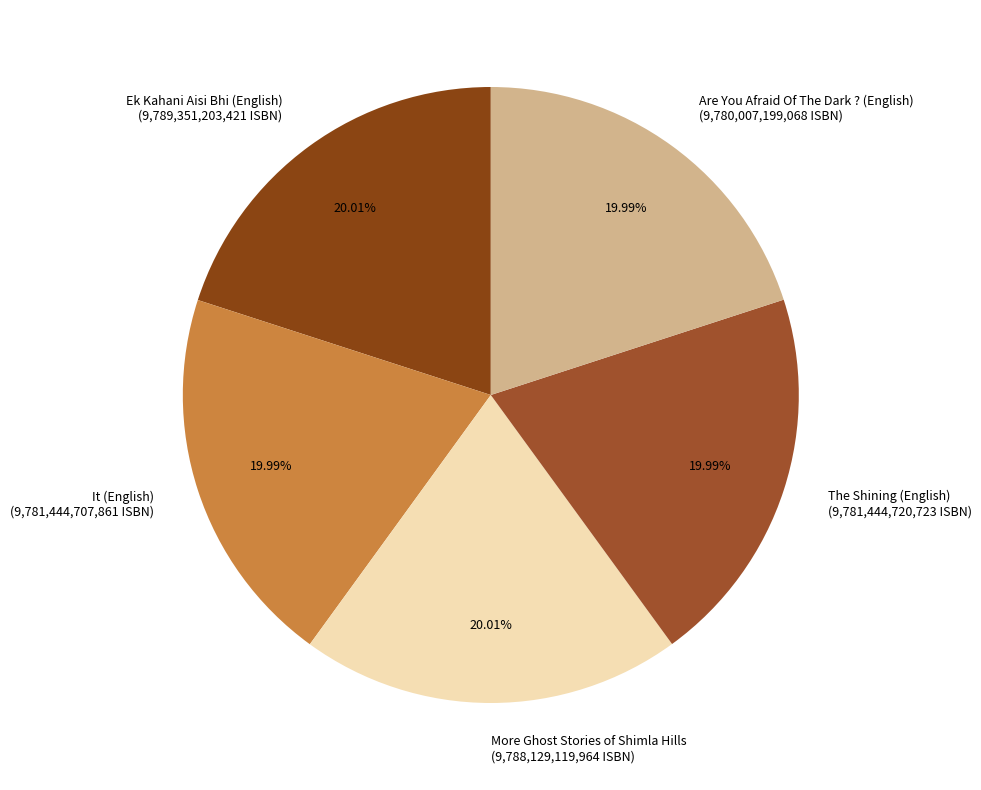

Does any single category account for the majority?

No